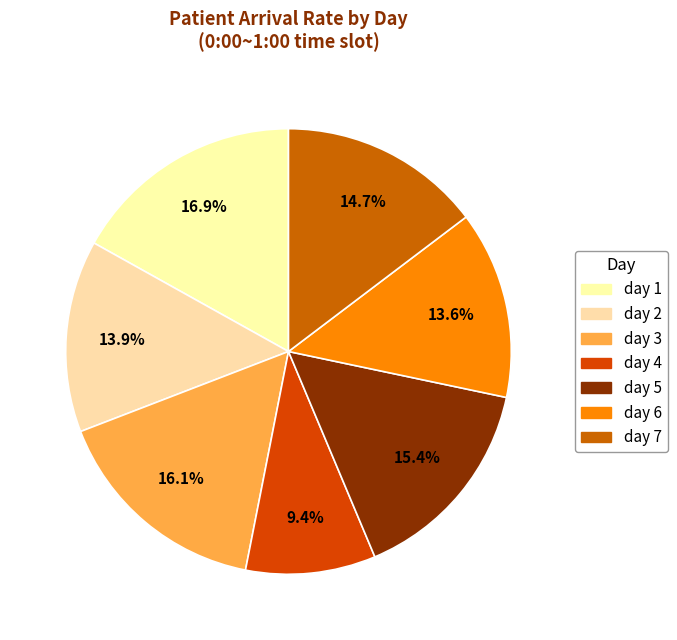

To the nearest percent, what is the difference between the largest and smallest slice percentages?

7%